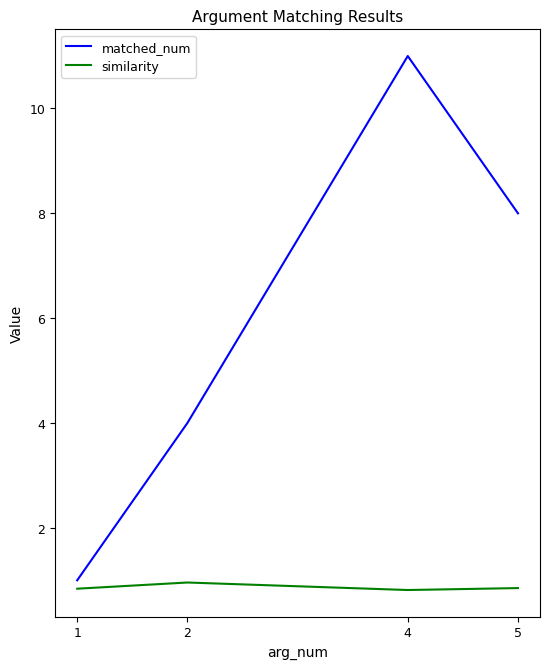

True or false: similarity and matched_num cross at least once.

False